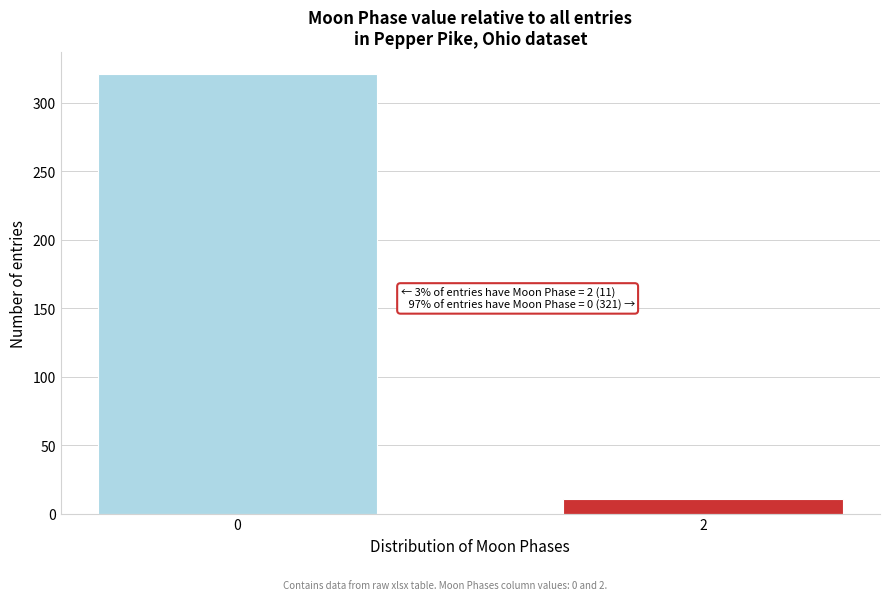

Reading right to left, what are all the values shown in this chart?

2=11	0=321